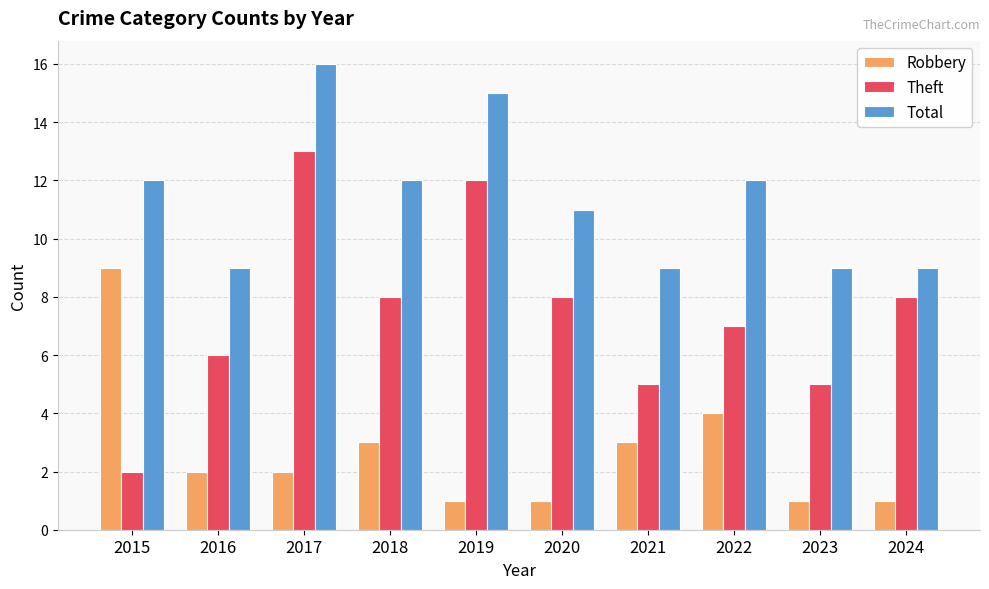

At which category is the sum across all series the highest?

2017